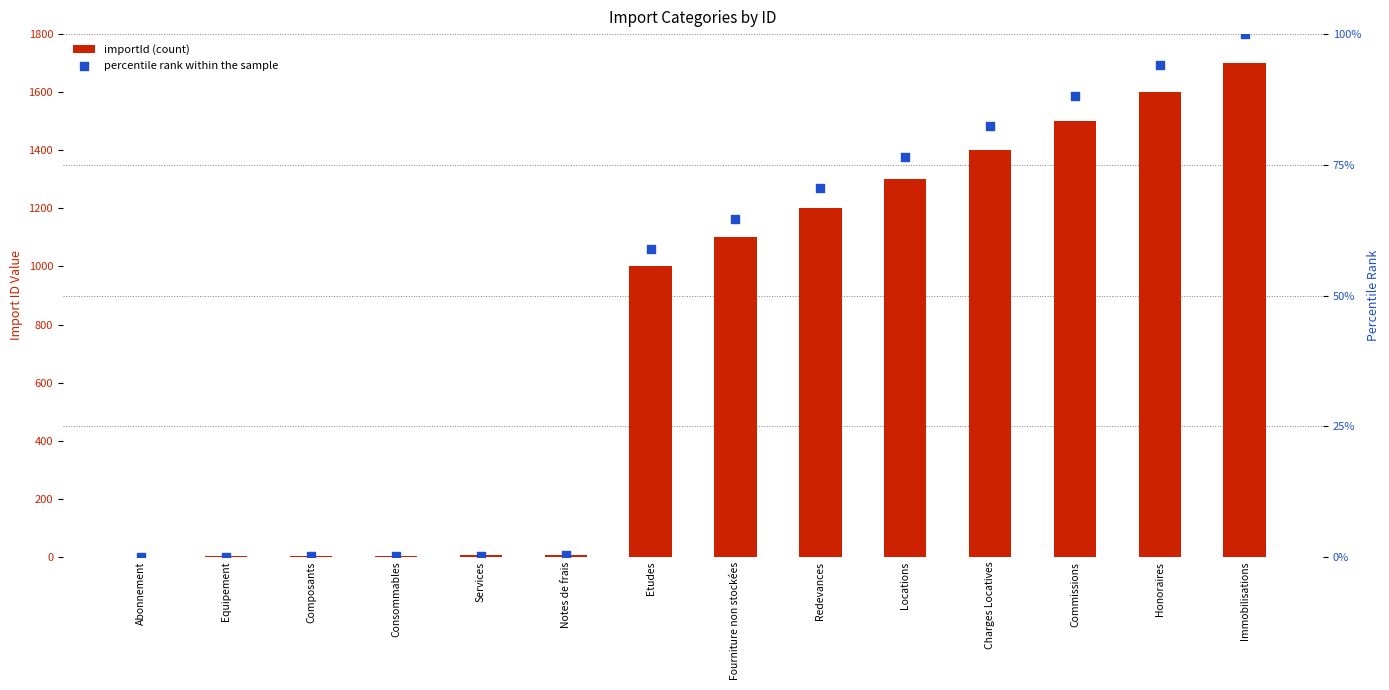

Which series reaches the maximum Y coordinate?

importId (count)